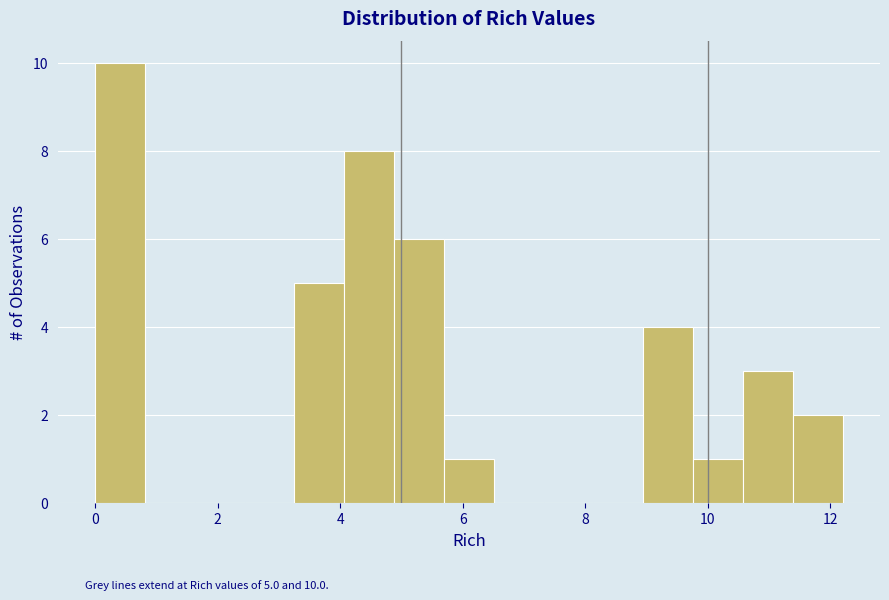

Which range on the x-axis has the tallest bar?

0.0 to 0.8